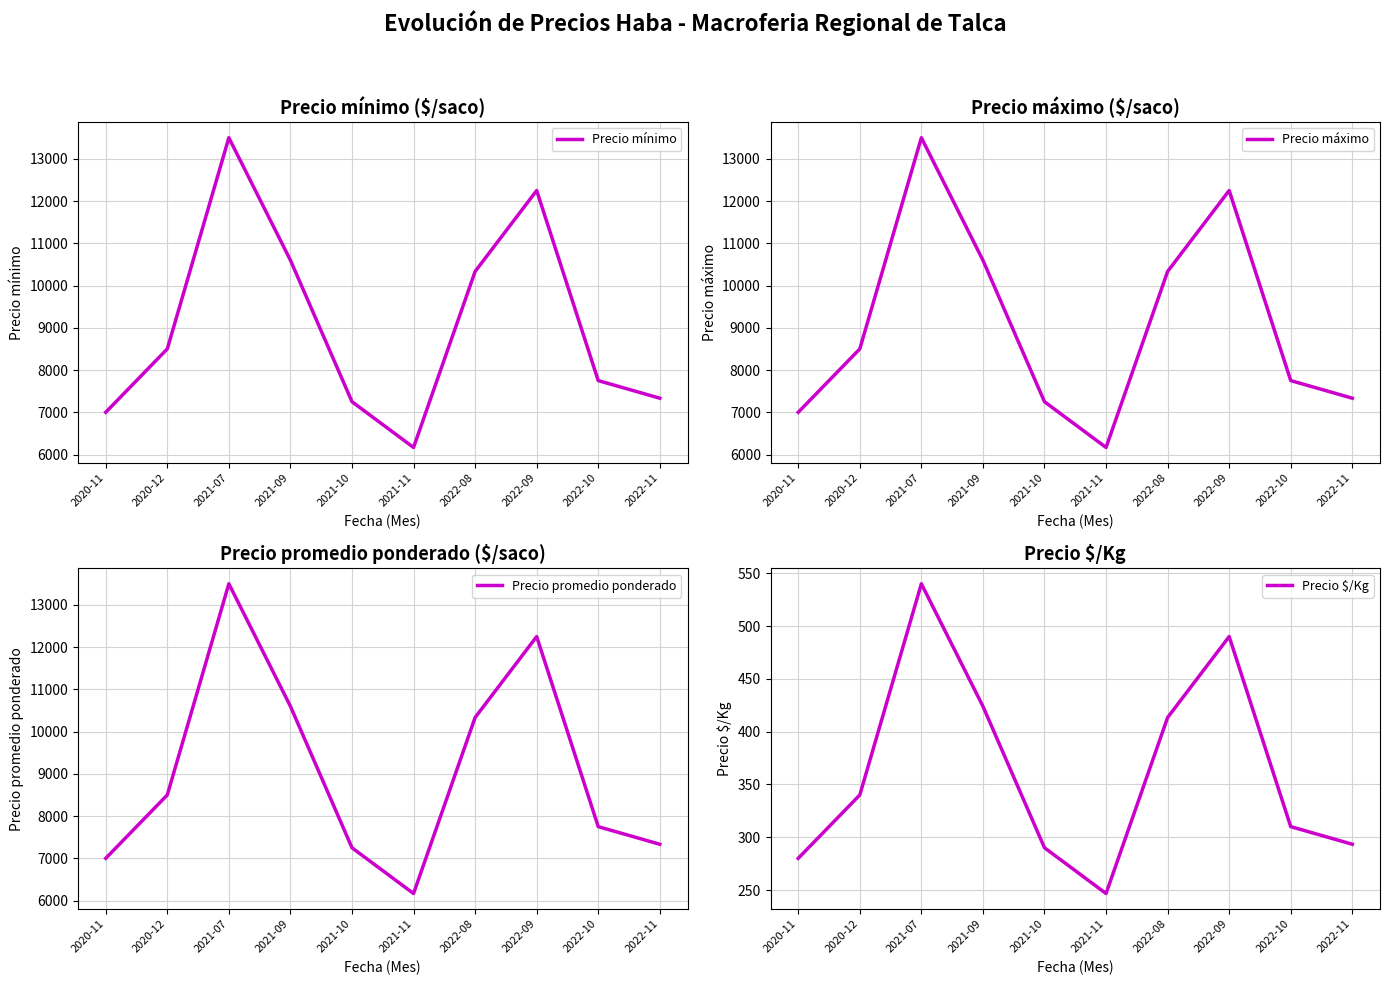

True or false: Precio $/Kg and Precio promedio ponderado cross at least once.

False